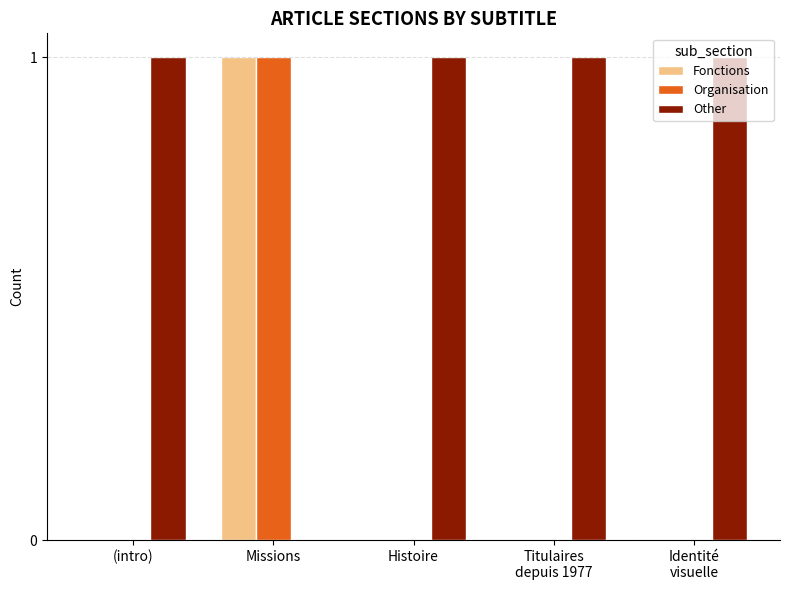

How many data points does each series have?

5